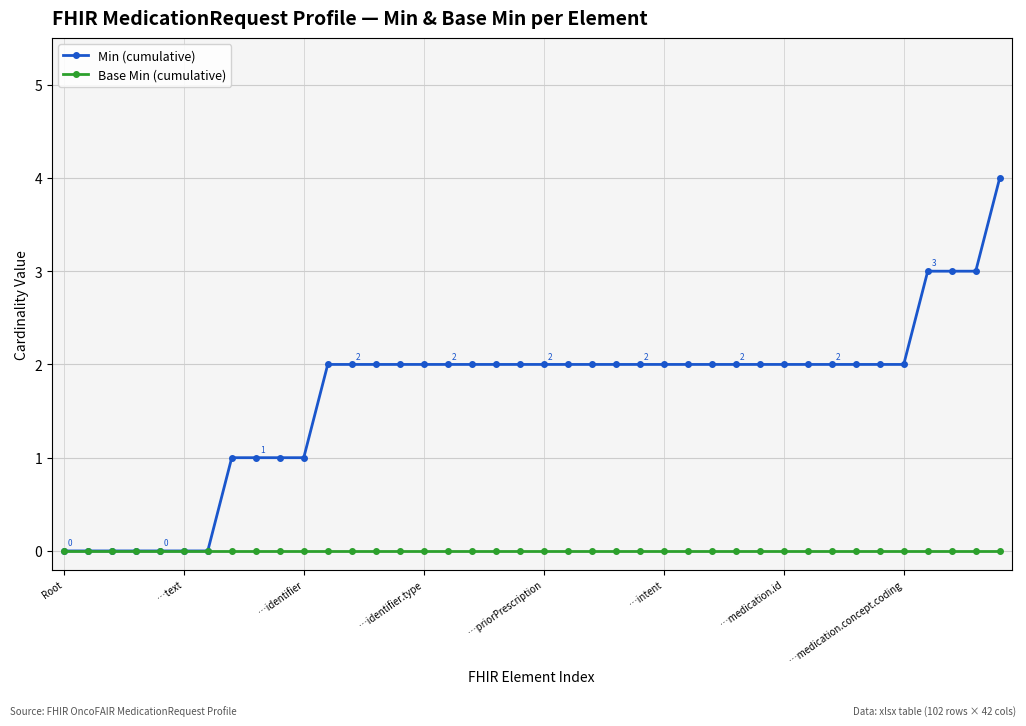

What is the sum of all Min (cumulative) values?

67